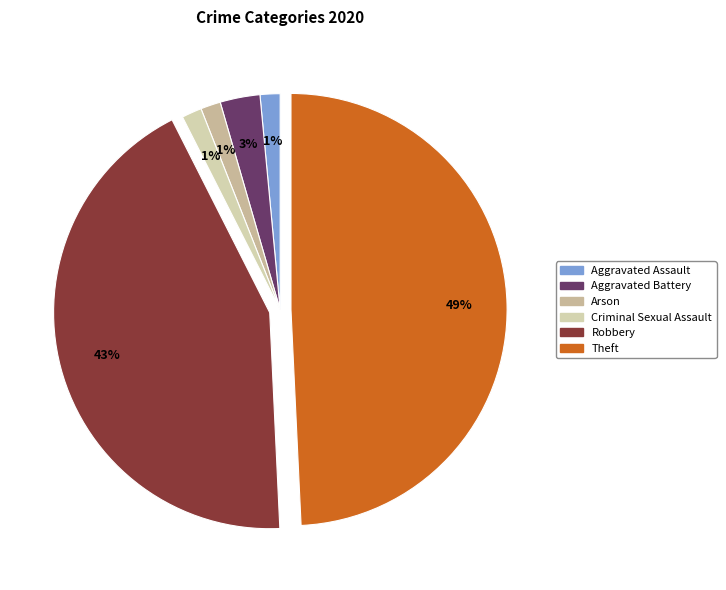

To the nearest percent, what portion does Robbery represent?

43%